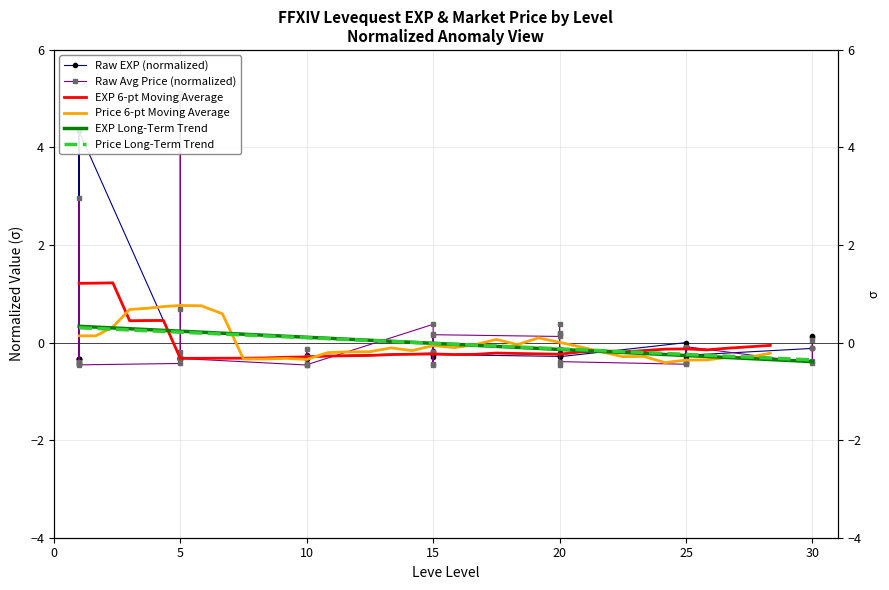

What is the difference between the maximum and second lowest values in the currentAveragePrice series?

5.6